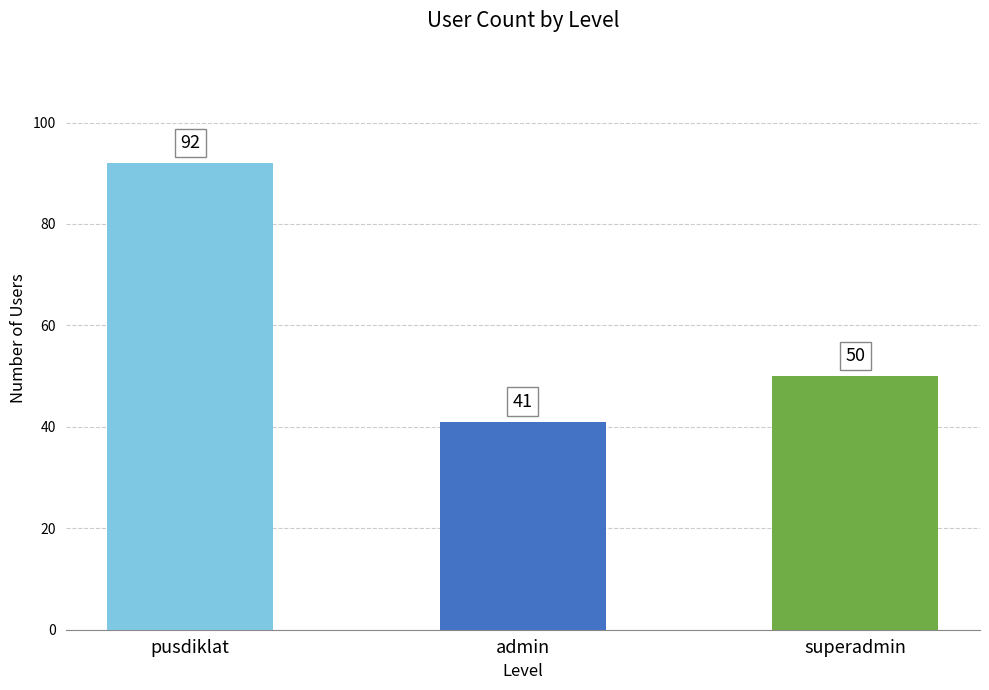

What is the label of the 3rd bar from the right?

pusdiklat